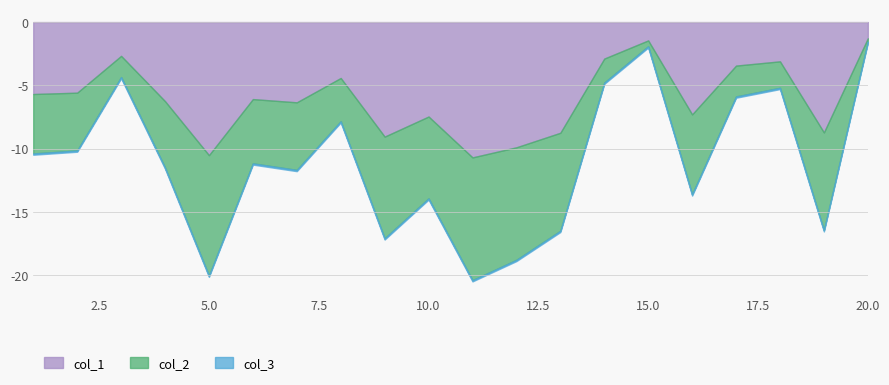

Which series has the largest total across all categories?

col_1